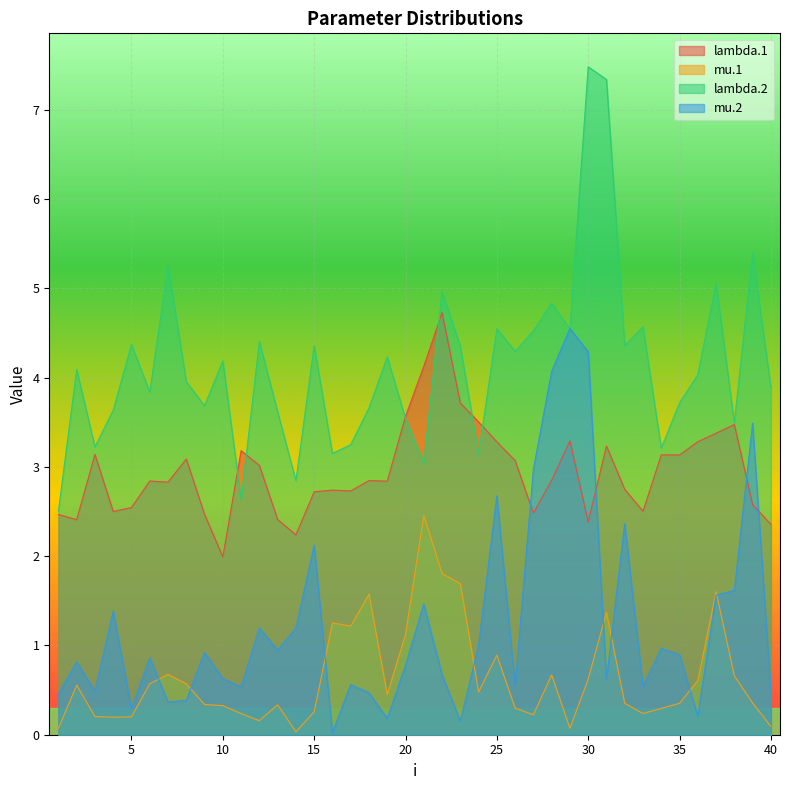

What is the value of the lambda.1 point at the 6th from the left?

2.8